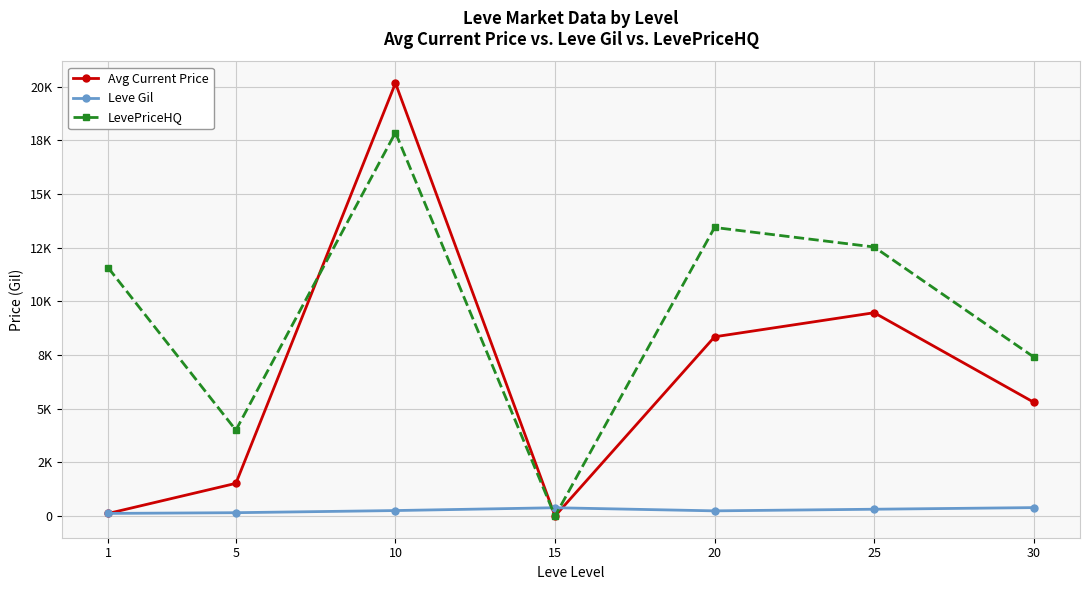

Where do Leve Gil and LevePriceHQ first cross each other?

10 and 15